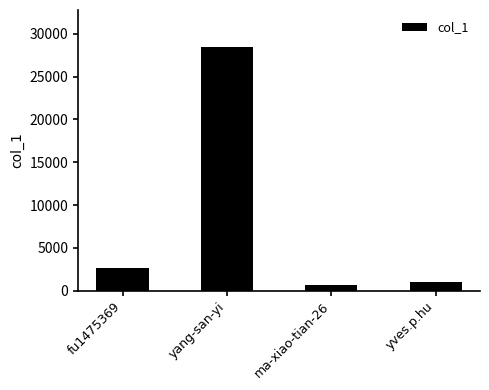

The value at fu1475369 is 762. True or false?

False